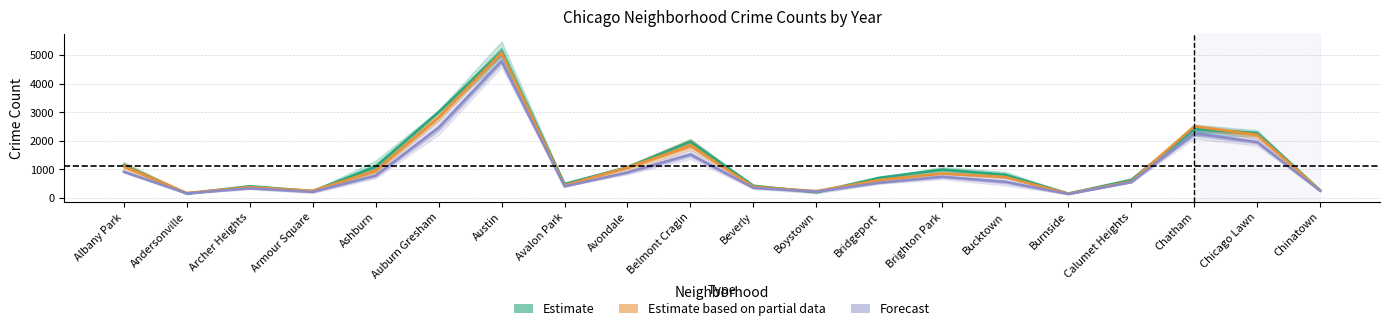

True or false: Forecast has a value of 530.5 at Bridgeport.

True